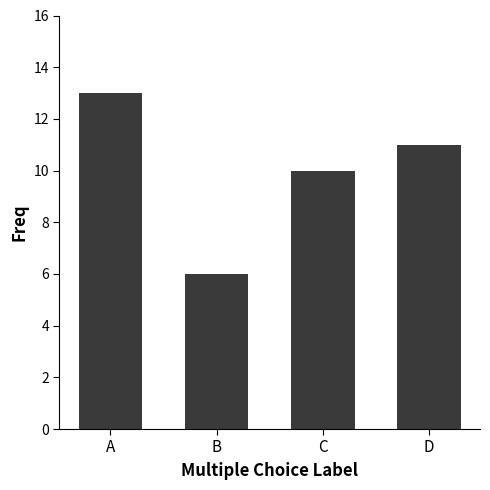

What is the minimum value shown in the chart?

6